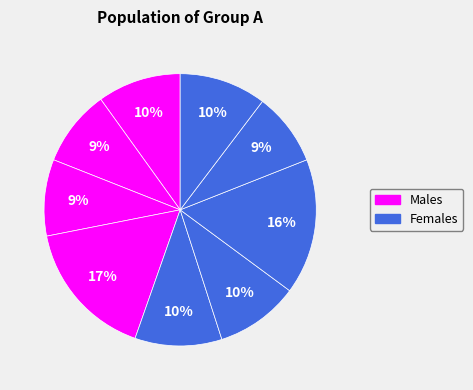

Does any single category account for the majority?

No